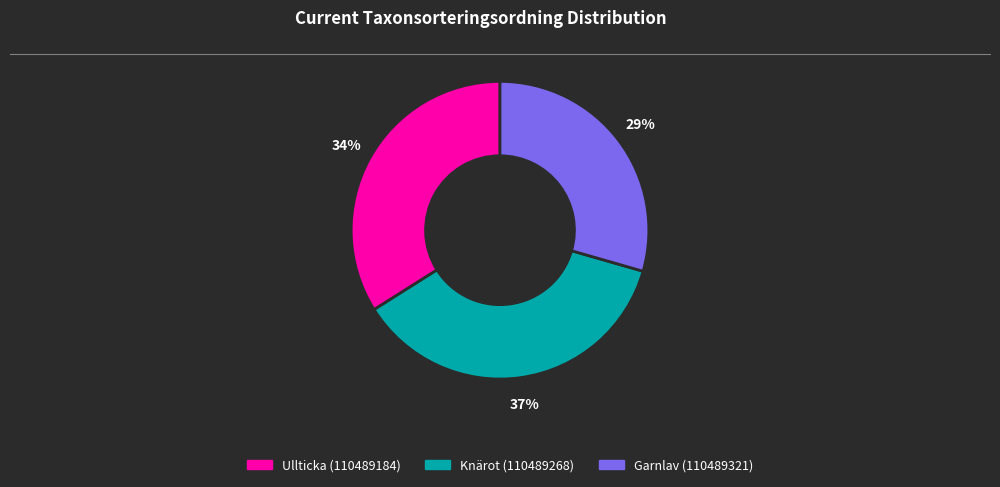

How many slices are in this pie chart?

3